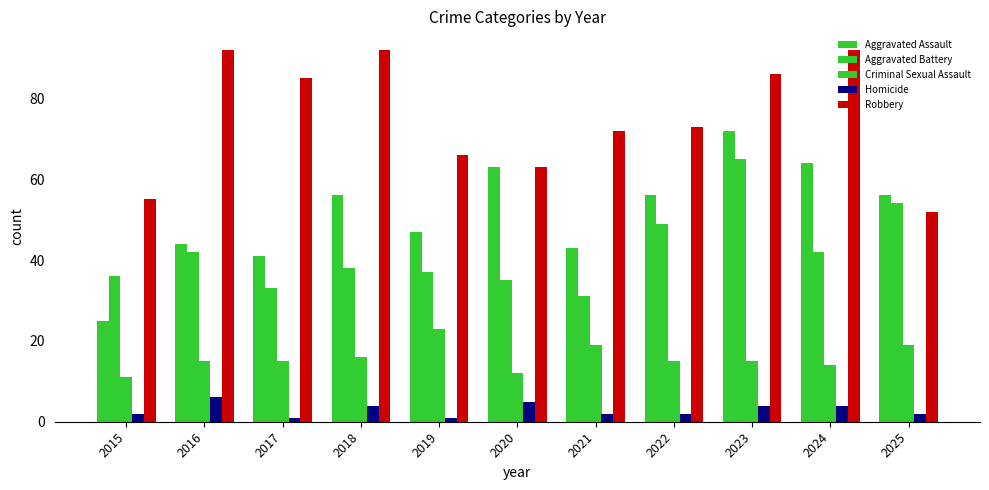

Reading left to right, extract all data points from this chart.

Aggravated Assault: 2015=25	2016=44	2017=41	2018=56	2019=47	2020=63	2021=43	2022=56	2023=72	2024=64	2025=56
Aggravated Battery: 2015=36	2016=42	2017=33	2018=38	2019=37	2020=35	2021=31	2022=49	2023=65	2024=42	2025=54
Criminal Sexual Assault: 2015=11	2016=15	2017=15	2018=16	2019=23	2020=12	2021=19	2022=15	2023=15	2024=14	2025=19
Homicide: 2015=2	2016=6	2017=1	2018=4	2019=1	2020=5	2021=2	2022=2	2023=4	2024=4	2025=2
Robbery: 2015=55	2016=92	2017=85	2018=92	2019=66	2020=63	2021=72	2022=73	2023=86	2024=92	2025=52